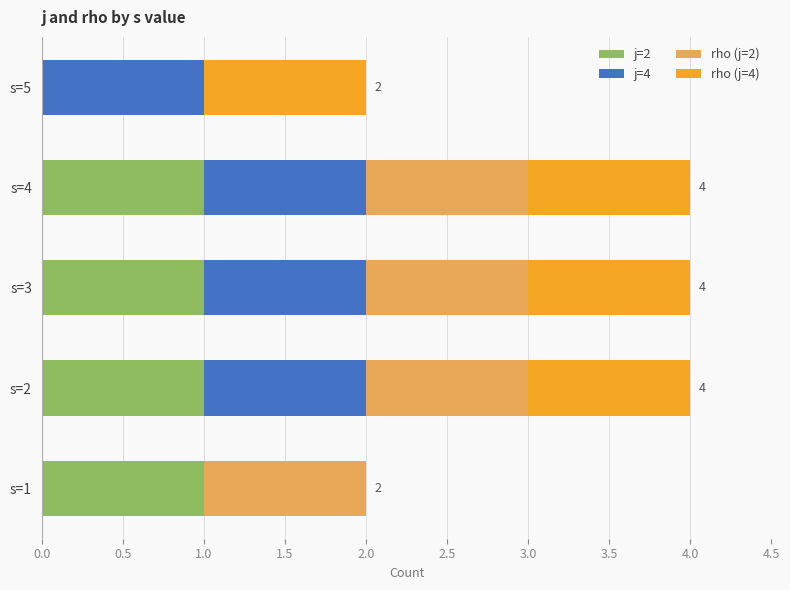

True or false: j=2 has a value of 1 at s=4.

True